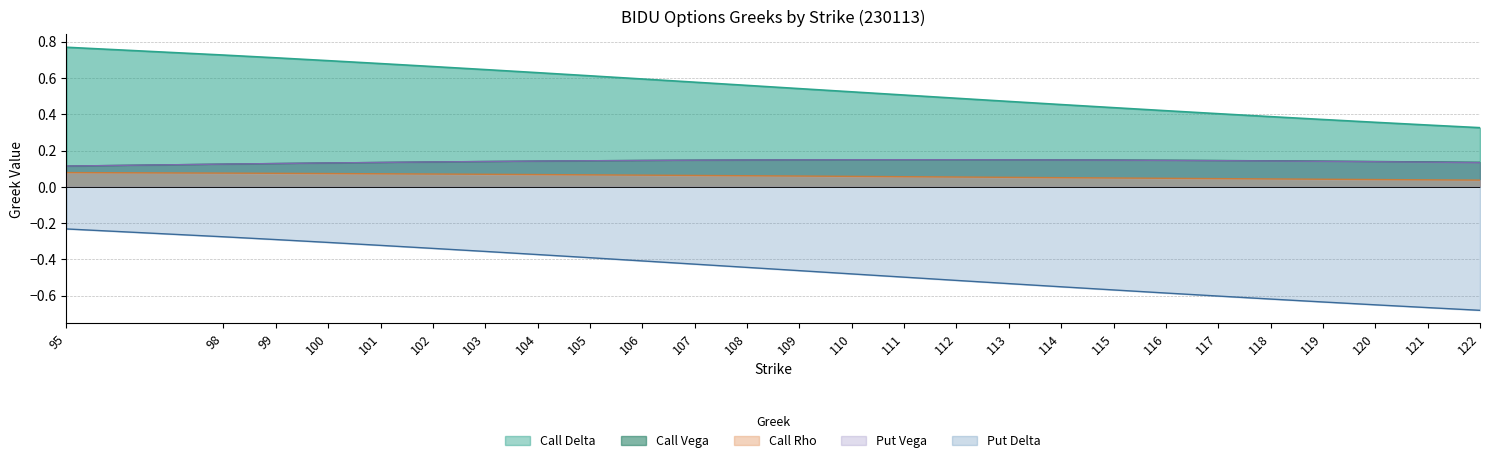

Count the Put Vega values in the range 0 to 1.

26